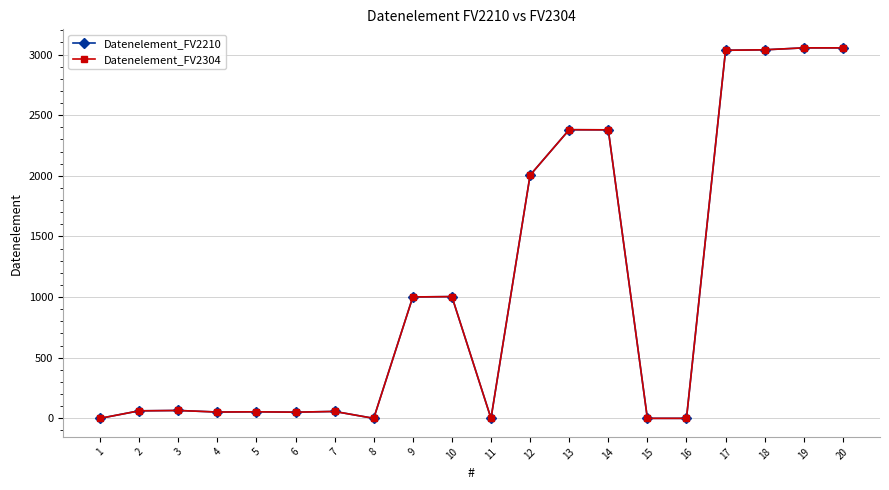

The value of Datenelement_FV2304 at 4 is 17. True or false?

False